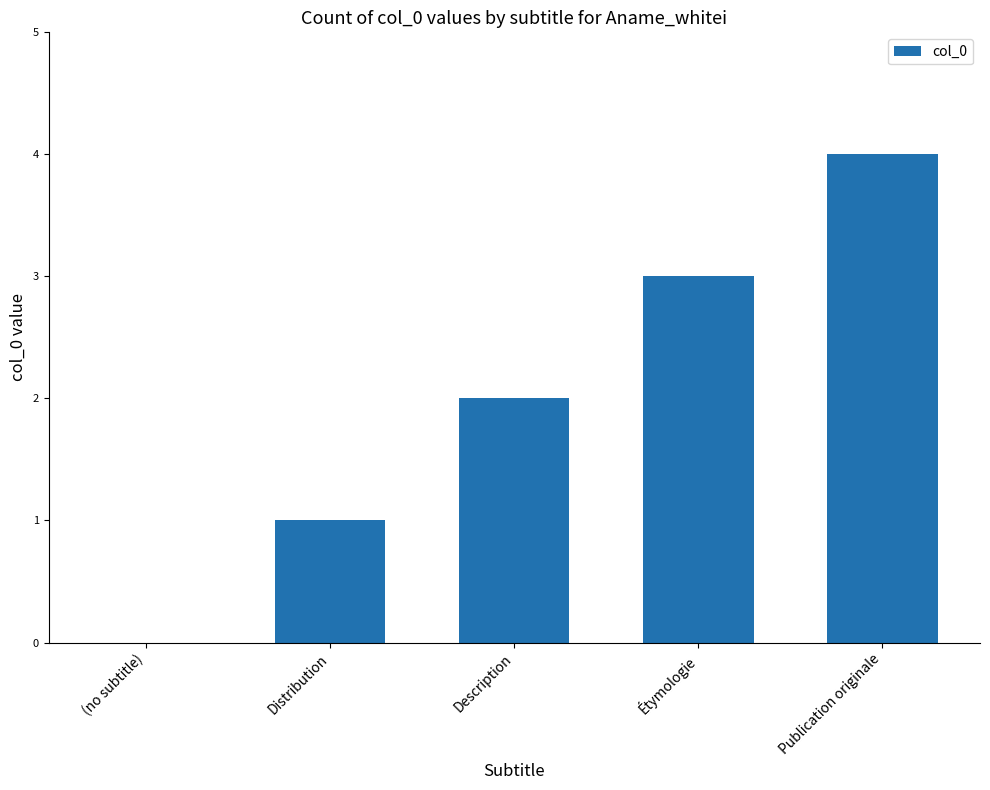

The value at Distribution is 1. True or false?

True